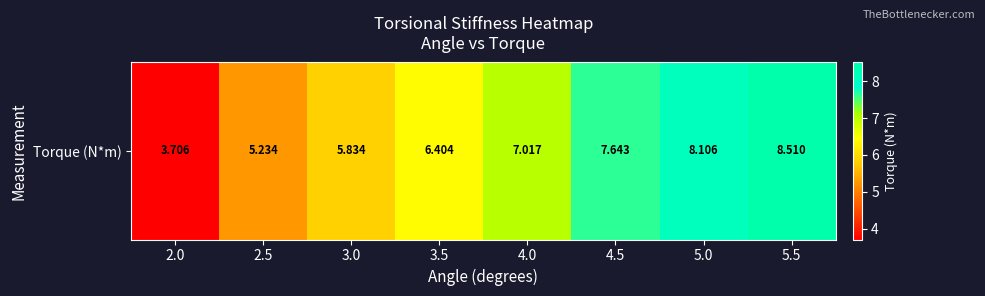

What is the approximate value at 2.5?

5.2